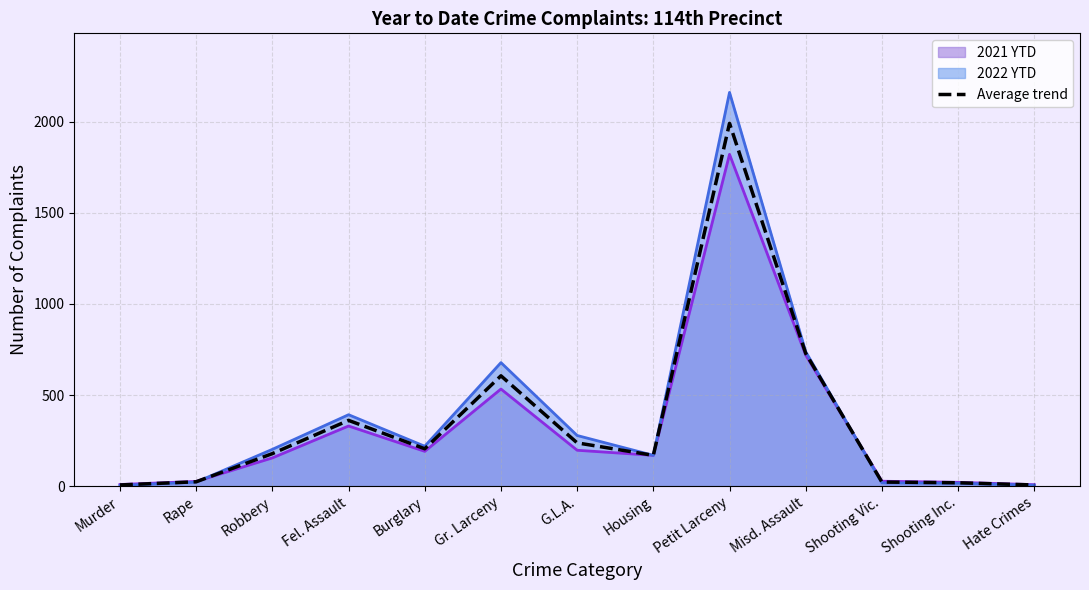

What is the difference between the maximum and minimum values?

1984.5